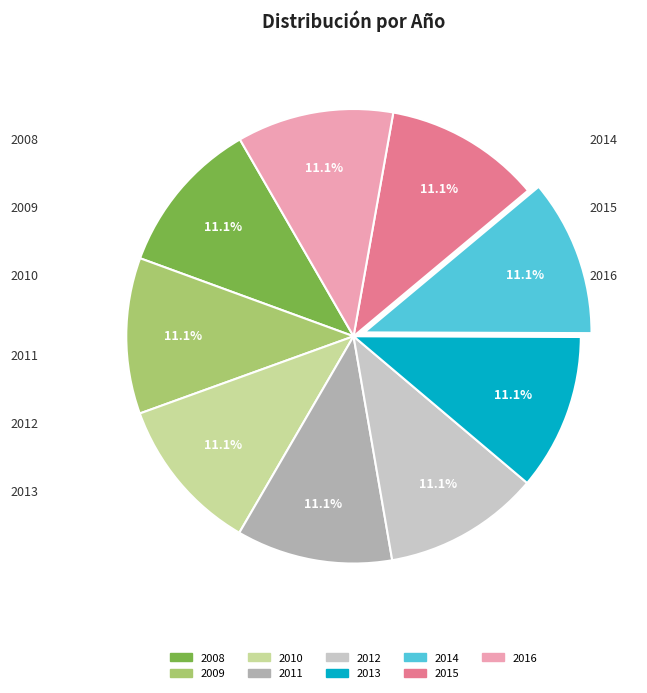

Count the number of slices in the pie.

9